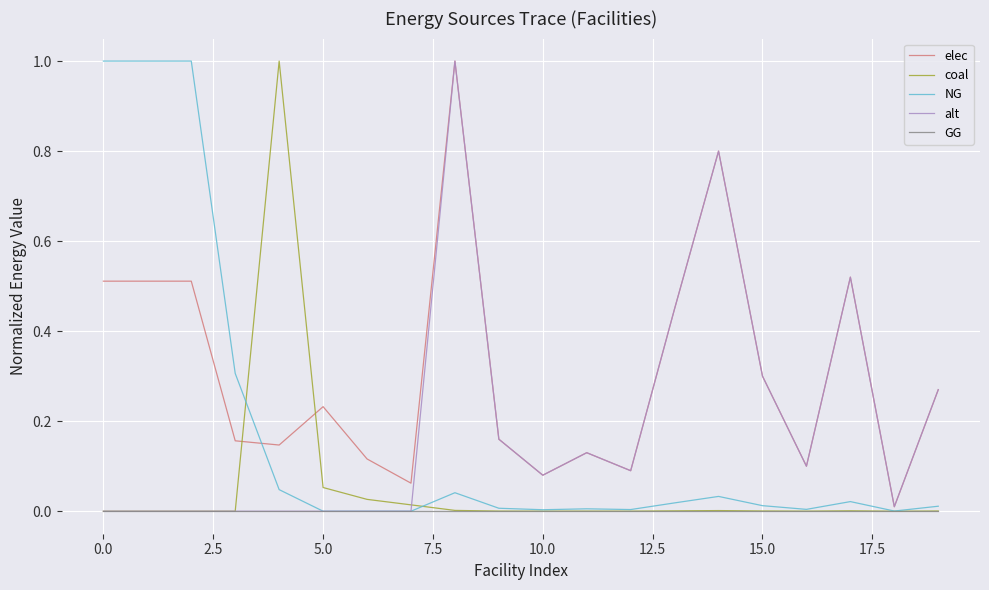

How many series are shown in this chart?

5